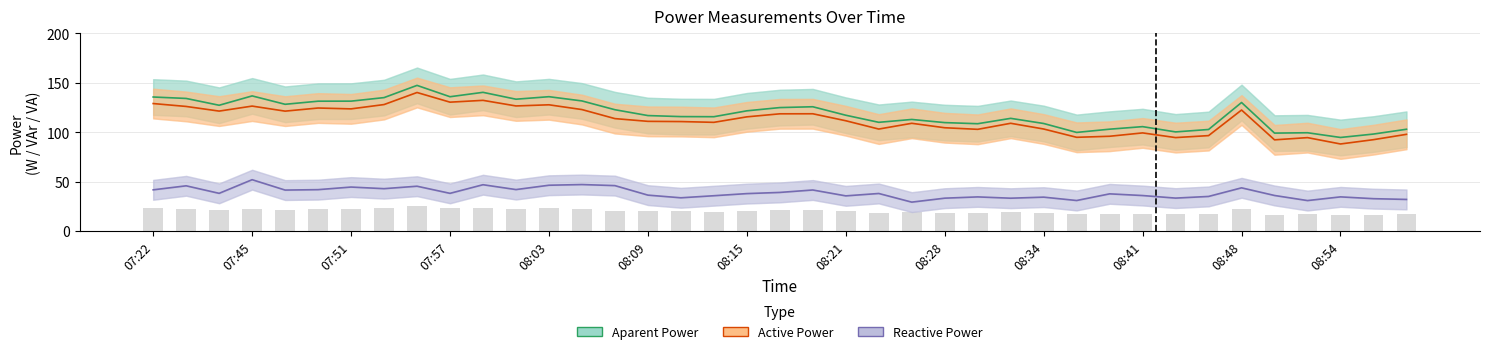

Is it true that Active Power equals 44.6 at 29?

False